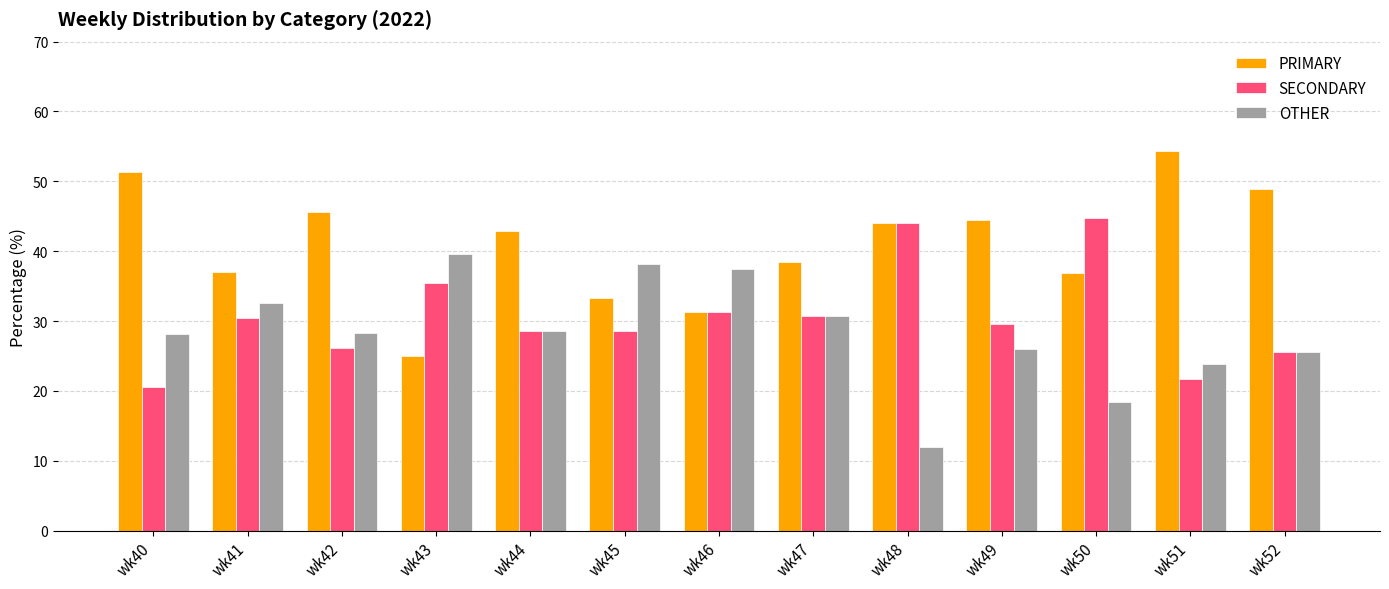

What is the sum of the SECONDARY values at wk48 and wk45?

72.6